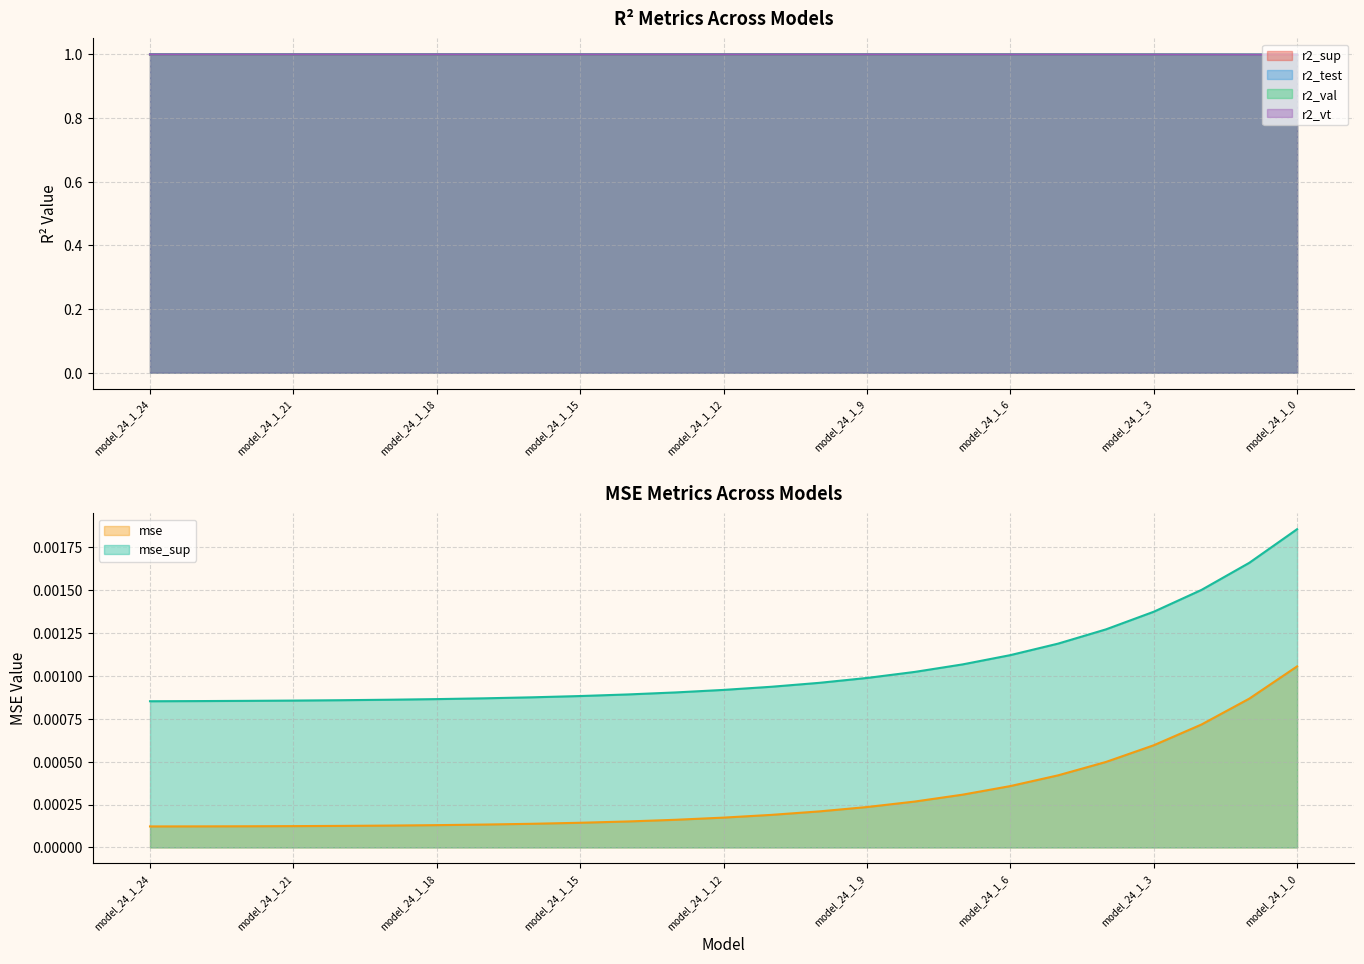

Reading left to right, what are all the values shown in this chart?

r2_sup: model_24_1_24=1.0	model_24_1_23=1.0	model_24_1_22=1.0	model_24_1_21=1.0	model_24_1_20=1.0	model_24_1_19=1.0	model_24_1_18=1.0	model_24_1_17=1.0	model_24_1_16=1.0	model_24_1_15=1.0	model_24_1_14=1.0	model_24_1_13=1.0	model_24_1_12=1.0	model_24_1_11=1.0	model_24_1_10=1.0	model_24_1_9=1.0	model_24_1_8=1.0	model_24_1_7=1.0	model_24_1_6=1.0	model_24_1_5=1.0	model_24_1_4=1.0	model_24_1_3=1.0	model_24_1_2=1.0	model_24_1_1=1.0	model_24_1_0=1.0
r2_test: model_24_1_24=1.0	model_24_1_23=1.0	model_24_1_22=1.0	model_24_1_21=1.0	model_24_1_20=1.0	model_24_1_19=1.0	model_24_1_18=1.0	model_24_1_17=1.0	model_24_1_16=1.0	model_24_1_15=1.0	model_24_1_14=1.0	model_24_1_13=1.0	model_24_1_12=1.0	model_24_1_11=1.0	model_24_1_10=1.0	model_24_1_9=1.0	model_24_1_8=1.0	model_24_1_7=1.0	model_24_1_6=1.0	model_24_1_5=1.0	model_24_1_4=1.0	model_24_1_3=1.0	model_24_1_2=1.0	model_24_1_1=1.0	model_24_1_0=1.0
r2_val: model_24_1_24=1.0	model_24_1_23=1.0	model_24_1_22=1.0	model_24_1_21=1.0	model_24_1_20=1.0	model_24_1_19=1.0	model_24_1_18=1.0	model_24_1_17=1.0	model_24_1_16=1.0	model_24_1_15=1.0	model_24_1_14=1.0	model_24_1_13=1.0	model_24_1_12=1.0	model_24_1_11=1.0	model_24_1_10=1.0	model_24_1_9=1.0	model_24_1_8=1.0	model_24_1_7=1.0	model_24_1_6=1.0	model_24_1_5=1.0	model_24_1_4=1.0	model_24_1_3=1.0	model_24_1_2=1.0	model_24_1_1=1.0	model_24_1_0=1.0
r2_vt: model_24_1_24=1.0	model_24_1_23=1.0	model_24_1_22=1.0	model_24_1_21=1.0	model_24_1_20=1.0	model_24_1_19=1.0	model_24_1_18=1.0	model_24_1_17=1.0	model_24_1_16=1.0	model_24_1_15=1.0	model_24_1_14=1.0	model_24_1_13=1.0	model_24_1_12=1.0	model_24_1_11=1.0	model_24_1_10=1.0	model_24_1_9=1.0	model_24_1_8=1.0	model_24_1_7=1.0	model_24_1_6=1.0	model_24_1_5=1.0	model_24_1_4=1.0	model_24_1_3=1.0	model_24_1_2=1.0	model_24_1_1=1.0	model_24_1_0=1.0
mse: model_24_1_24=0.0	model_24_1_23=0.0	model_24_1_22=0.0	model_24_1_21=0.0	model_24_1_20=0.0	model_24_1_19=0.0	model_24_1_18=0.0	model_24_1_17=0.0	model_24_1_16=0.0	model_24_1_15=0.0	model_24_1_14=0.0	model_24_1_13=0.0	model_24_1_12=0.0	model_24_1_11=0.0	model_24_1_10=0.0	model_24_1_9=0.0	model_24_1_8=0.0	model_24_1_7=0.0	model_24_1_6=0.0	model_24_1_5=0.0	model_24_1_4=0.0	model_24_1_3=0.0	model_24_1_2=0.0	model_24_1_1=0.0	model_24_1_0=0.0
mse_sup: model_24_1_24=0.0	model_24_1_23=0.0	model_24_1_22=0.0	model_24_1_21=0.0	model_24_1_20=0.0	model_24_1_19=0.0	model_24_1_18=0.0	model_24_1_17=0.0	model_24_1_16=0.0	model_24_1_15=0.0	model_24_1_14=0.0	model_24_1_13=0.0	model_24_1_12=0.0	model_24_1_11=0.0	model_24_1_10=0.0	model_24_1_9=0.0	model_24_1_8=0.0	model_24_1_7=0.0	model_24_1_6=0.0	model_24_1_5=0.0	model_24_1_4=0.0	model_24_1_3=0.0	model_24_1_2=0.0	model_24_1_1=0.0	model_24_1_0=0.0